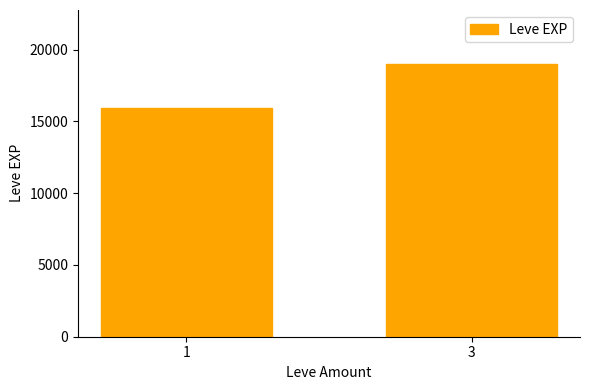

Rank the categories by value from lowest to highest.

1, 3